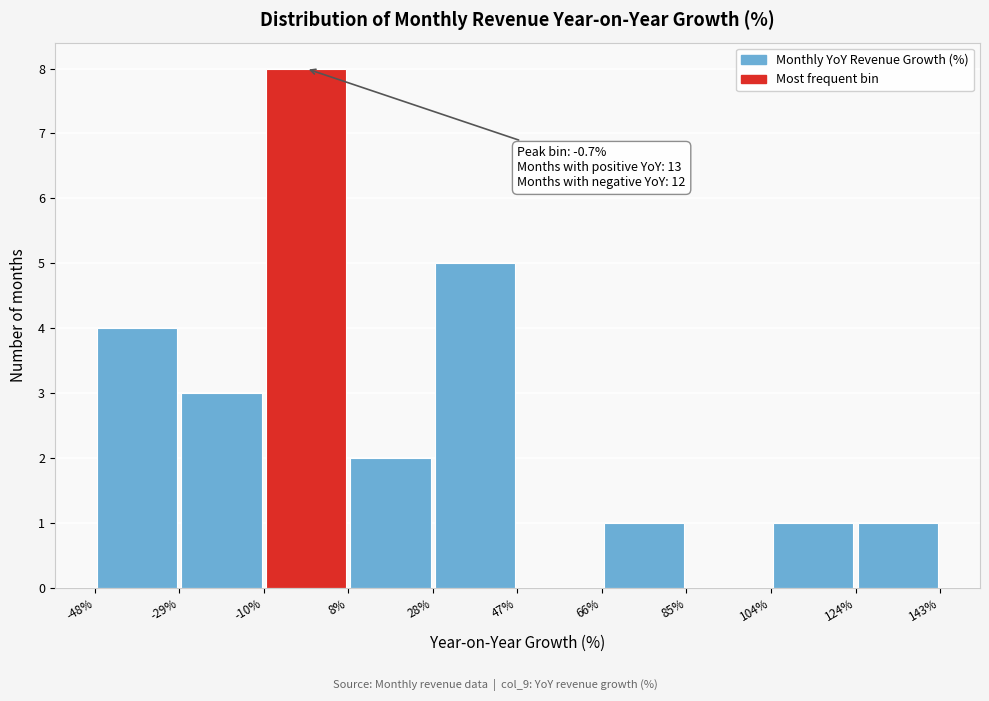

Over which range of the x-axis is the bar tallest?

-10% to 8%